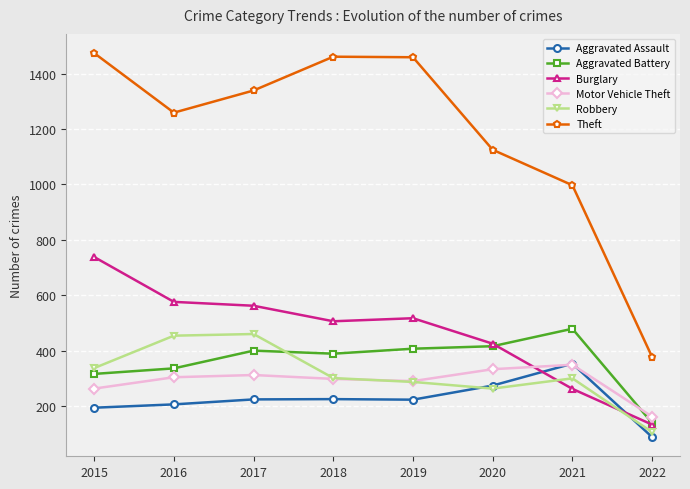

What are all the series names shown in the legend?

Aggravated Assault, Aggravated Battery, Burglary, Motor Vehicle Theft, Robbery, Theft